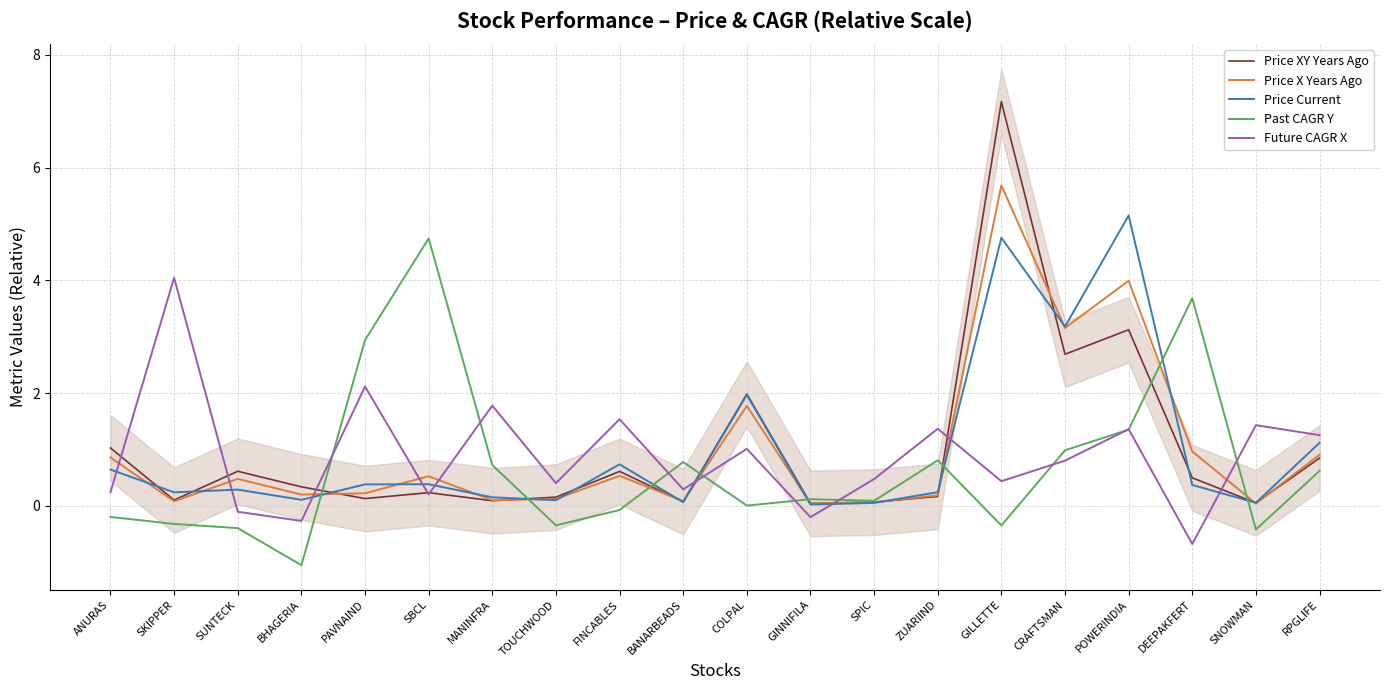

Reading left to right, extract all data points from this chart.

Price XY Years Ago: ANURAS=1.0	SKIPPER=0.1	SUNTECK=0.6	BHAGERIA=0.3	PAVNAIND=0.1	SBCL=0.2	MANINFRA=0.1	TOUCHWOOD=0.2	FINCABLES=0.6	BANARBEADS=0.1	COLPAL=2.0	GINNIFILA=0.0	SPIC=0.1	ZUARIIND=0.2	GILLETTE=7.2	CRAFTSMAN=2.7	POWERINDIA=3.1	DEEPAKFERT=0.5	SNOWMAN=0.1	RPGLIFE=0.8
Price X Years Ago: ANURAS=0.9	SKIPPER=0.1	SUNTECK=0.5	BHAGERIA=0.2	PAVNAIND=0.2	SBCL=0.5	MANINFRA=0.1	TOUCHWOOD=0.1	FINCABLES=0.5	BANARBEADS=0.1	COLPAL=1.8	GINNIFILA=0.0	SPIC=0.1	ZUARIIND=0.2	GILLETTE=5.7	CRAFTSMAN=3.2	POWERINDIA=4.0	DEEPAKFERT=1.0	SNOWMAN=0.0	RPGLIFE=0.9
Price Current: ANURAS=0.6	SKIPPER=0.2	SUNTECK=0.3	BHAGERIA=0.1	PAVNAIND=0.4	SBCL=0.4	MANINFRA=0.2	TOUCHWOOD=0.1	FINCABLES=0.7	BANARBEADS=0.1	COLPAL=2.0	GINNIFILA=0.0	SPIC=0.1	ZUARIIND=0.2	GILLETTE=4.8	CRAFTSMAN=3.2	POWERINDIA=5.2	DEEPAKFERT=0.4	SNOWMAN=0.1	RPGLIFE=1.1
Past CAGR Y: ANURAS=-0.2	SKIPPER=-0.3	SUNTECK=-0.4	BHAGERIA=-1.1	PAVNAIND=2.9	SBCL=4.7	MANINFRA=0.7	TOUCHWOOD=-0.3	FINCABLES=-0.1	BANARBEADS=0.8	COLPAL=0.0	GINNIFILA=0.1	SPIC=0.1	ZUARIIND=0.8	GILLETTE=-0.3	CRAFTSMAN=1.0	POWERINDIA=1.4	DEEPAKFERT=3.7	SNOWMAN=-0.4	RPGLIFE=0.6
Future CAGR X: ANURAS=0.2	SKIPPER=4.0	SUNTECK=-0.1	BHAGERIA=-0.3	PAVNAIND=2.1	SBCL=0.2	MANINFRA=1.8	TOUCHWOOD=0.4	FINCABLES=1.5	BANARBEADS=0.3	COLPAL=1.0	GINNIFILA=-0.2	SPIC=0.5	ZUARIIND=1.4	GILLETTE=0.4	CRAFTSMAN=0.8	POWERINDIA=1.4	DEEPAKFERT=-0.7	SNOWMAN=1.4	RPGLIFE=1.3